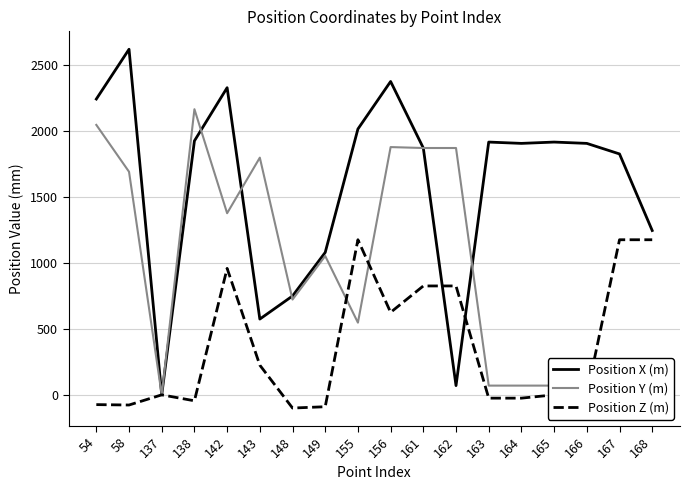

What is the difference between the maximum and minimum values in the Position X (m) series?

2618